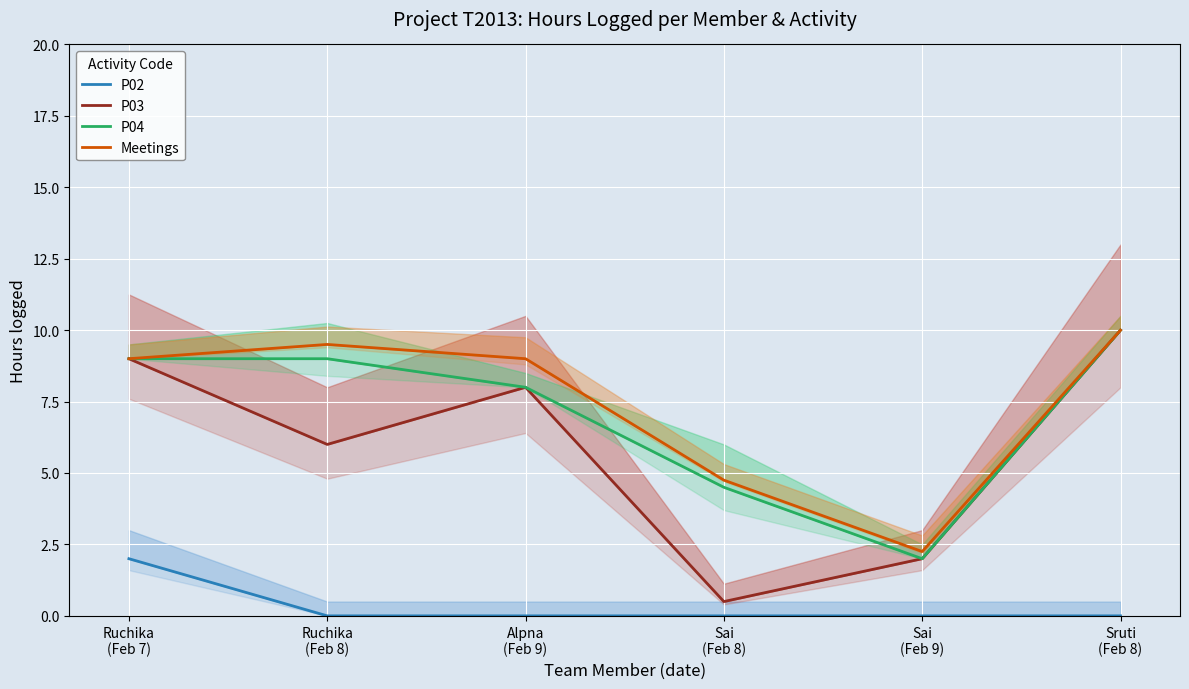

True or false: Meetings and P02 cross at least once.

False